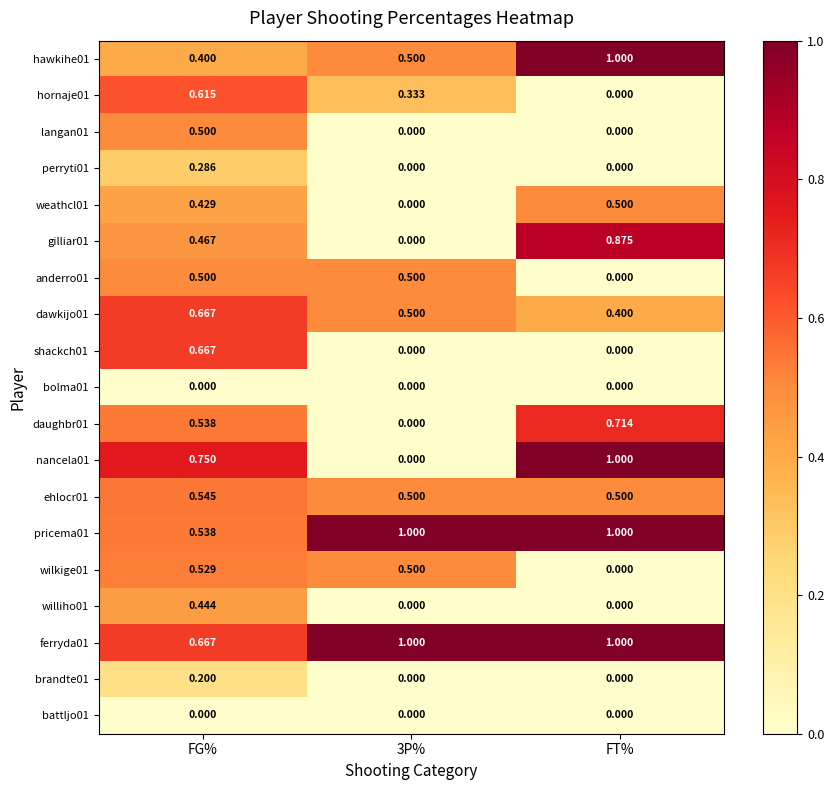

At which label does shackch01 reach its peak?

FG%